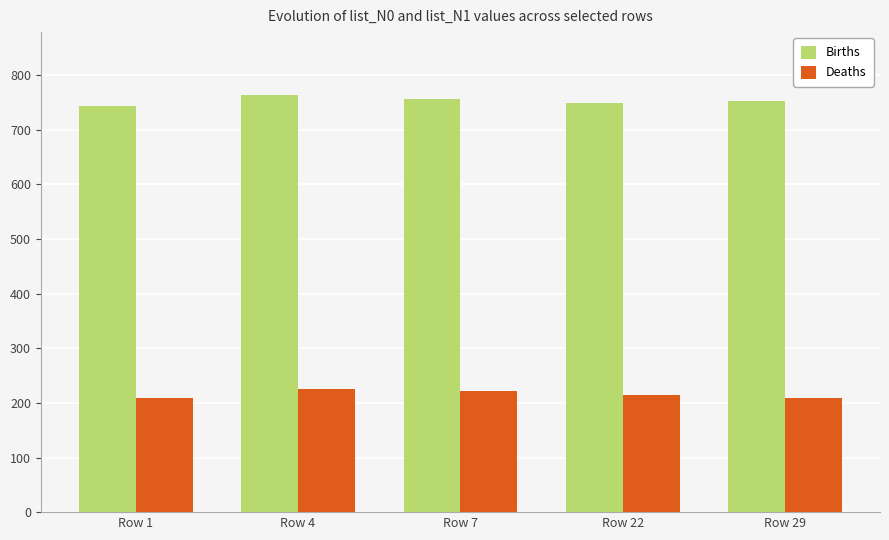

Where is Deaths nearest to the value 217?

Row 22